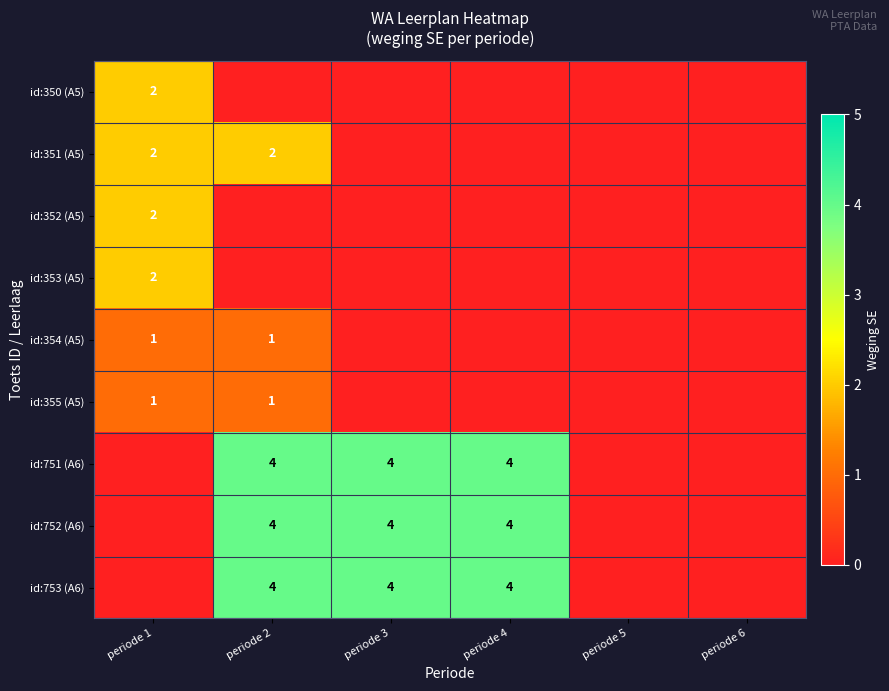

Is it true that id:751 (A6) equals 6 at periode 3?

False